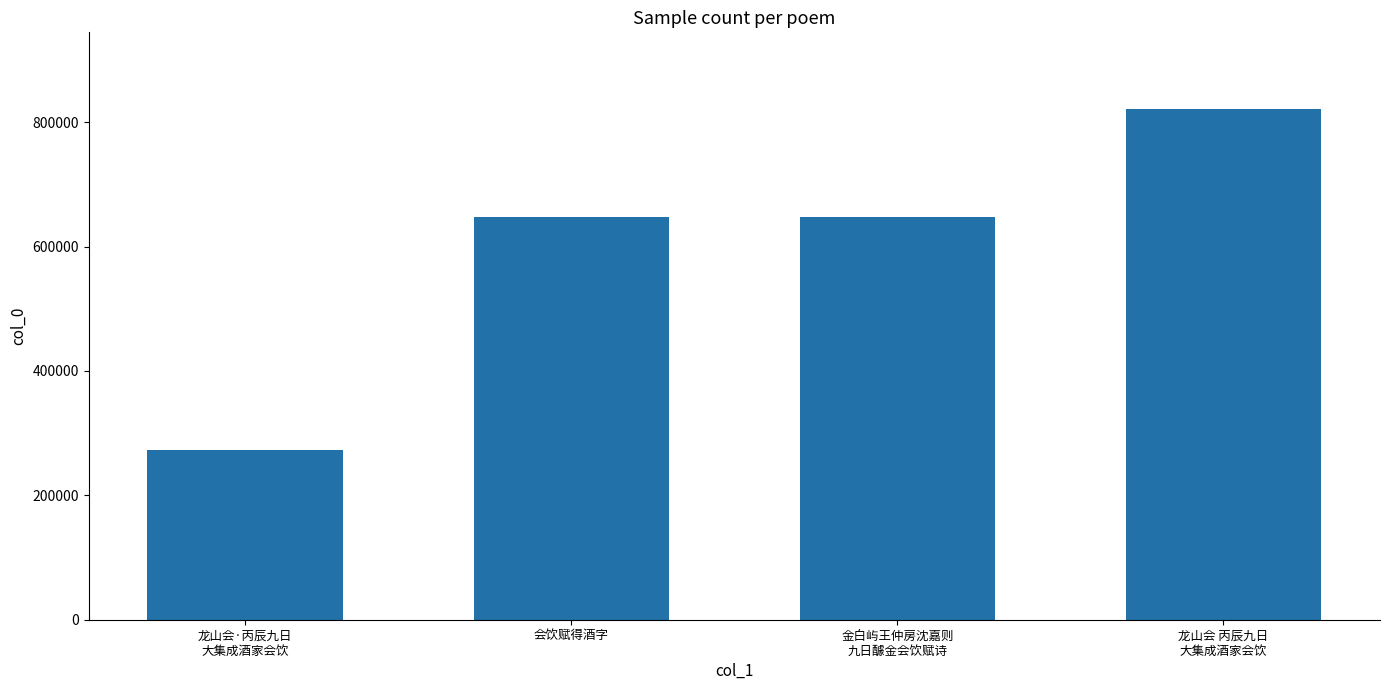

What is the difference between the maximum and minimum values?

547689